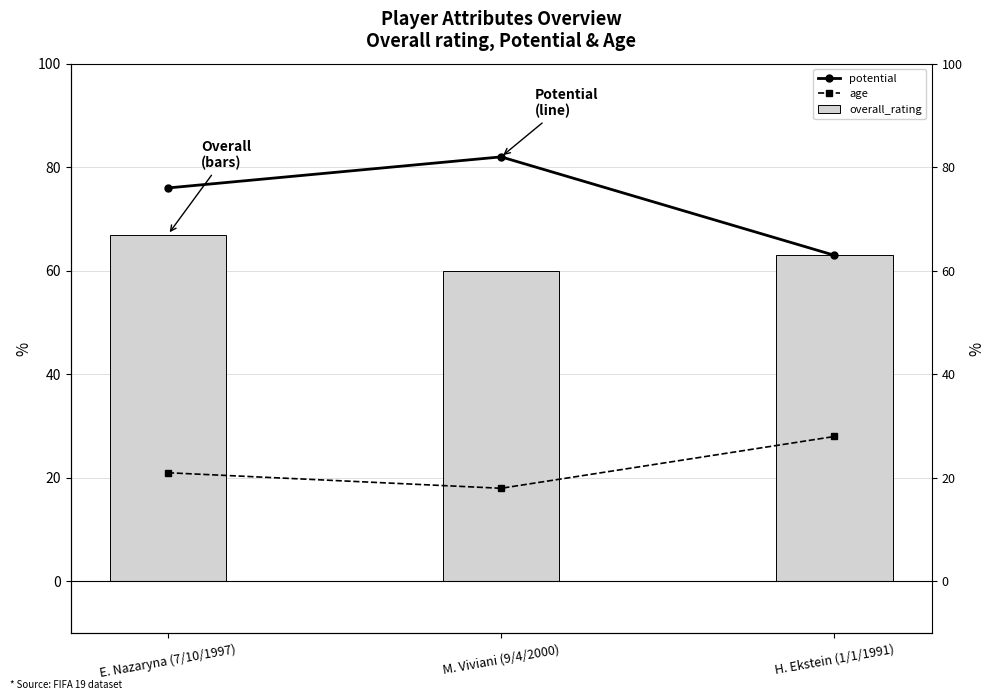

Rank the series by their maximum value, from lowest to highest.

age, overall_rating, potential